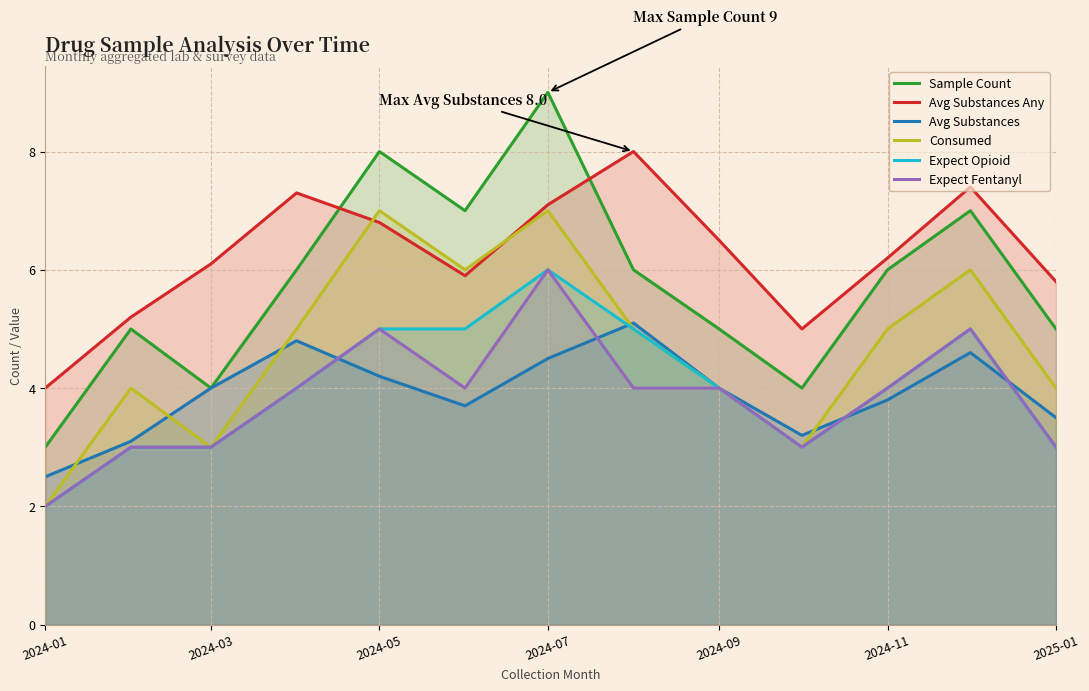

Which series has the largest range (max minus min)?

Sample Count